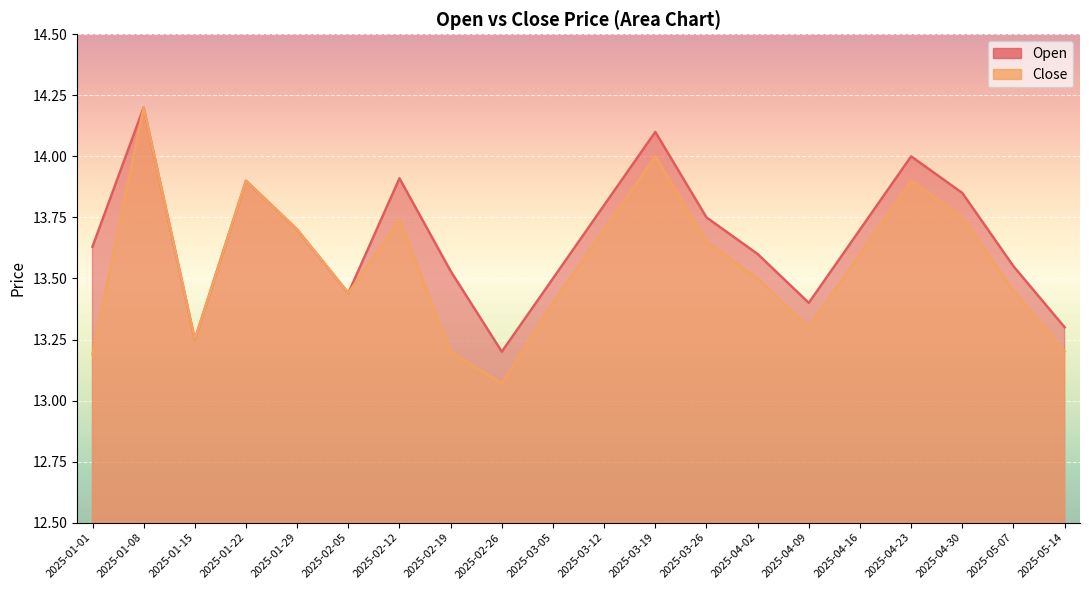

Reading left to right, extract all data points from this chart.

Open: 13.6	14.2	13.2	13.9	13.7	13.4	13.9	13.5	13.2	13.5	13.8	14.1	13.8	13.6	13.4	13.7	14.0	13.8	13.6	13.3
Close: 13.2	14.2	13.2	13.9	13.7	13.4	13.7	13.2	13.1	13.4	13.7	14.0	13.7	13.5	13.3	13.6	13.9	13.8	13.4	13.2